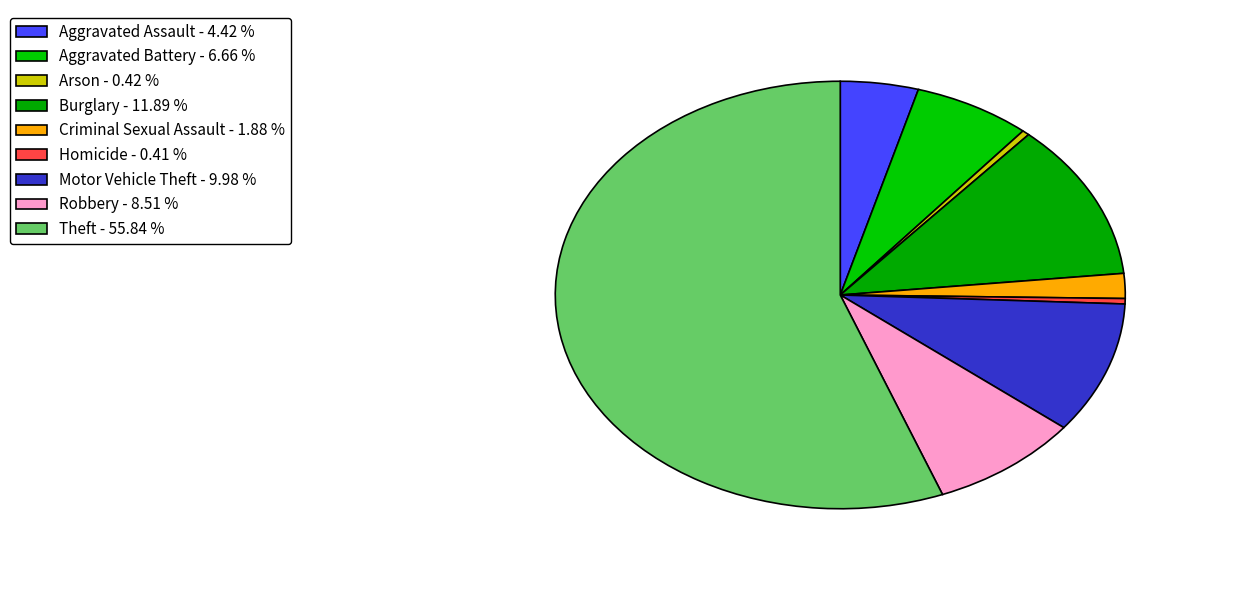

Count the number of slices in the pie.

9